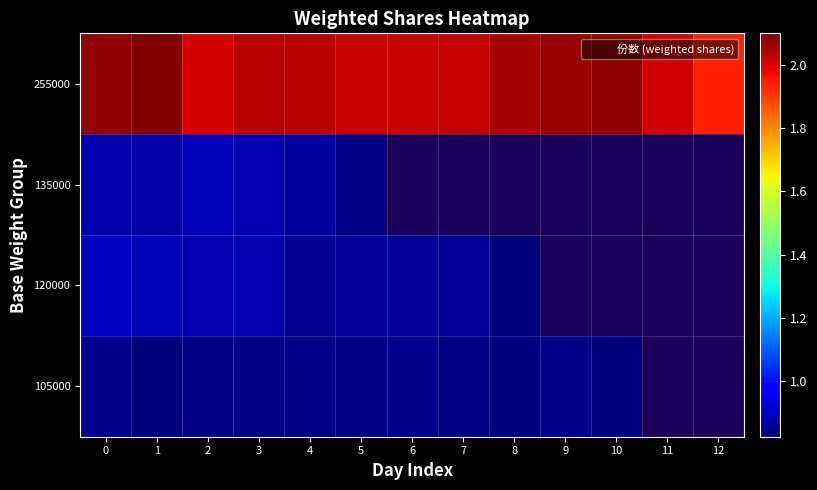

What is the lowest value of the 135000 series?

0.8